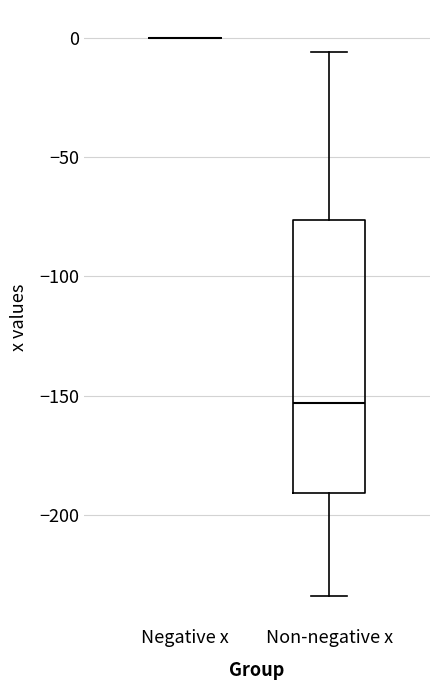

Reading left to right, read every box against the y-axis: the position of its median line, the range the box covers, and the ends of its whiskers. The values are not printed on the chart, so give them approximately, as read against the axis.

Negative x: box collapsed to a line at 0, whiskers 0 to 0
Non-negative x: median -155, box -190 to -75, whiskers -235 to -5